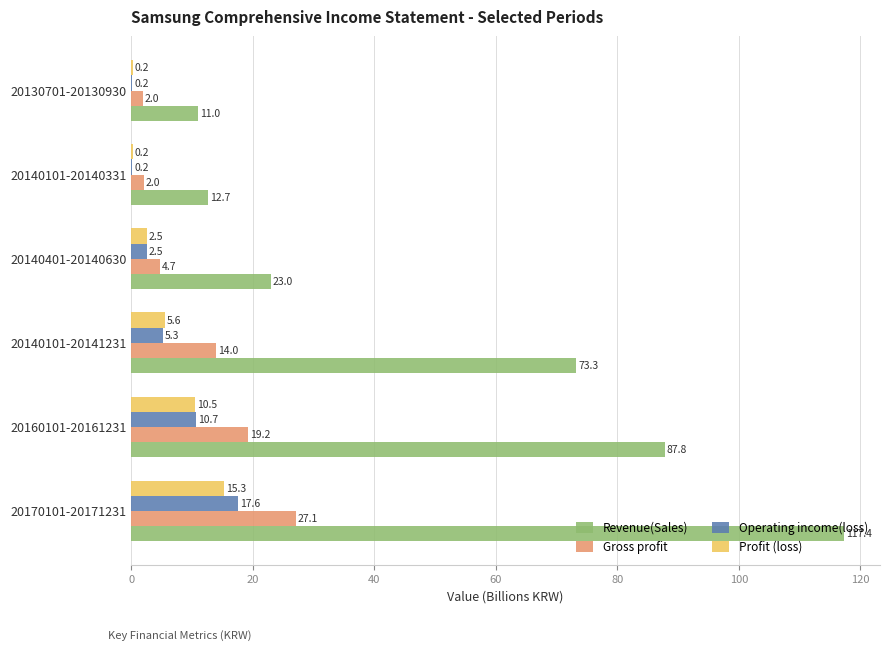

How many data points does each series have?

6